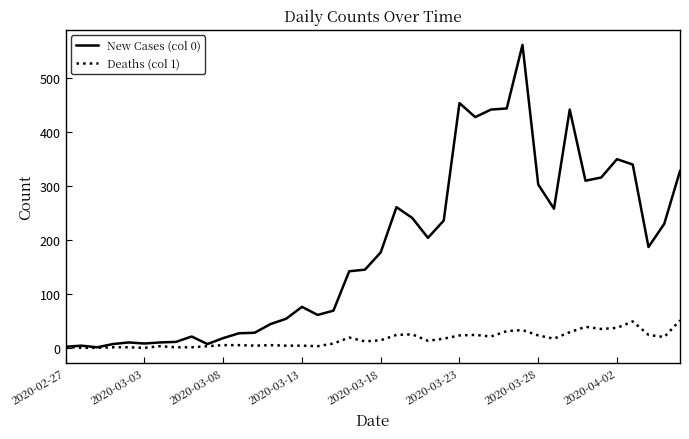

What is the maximum value shown in the chart?

562